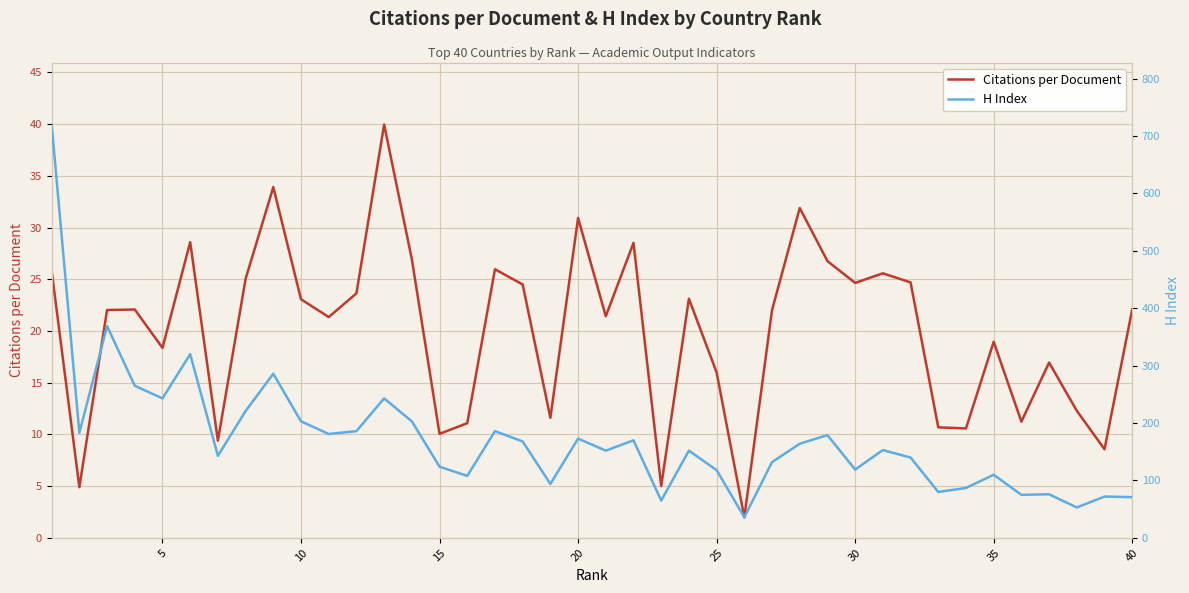

What is the difference between the maximum and minimum values in the H Index series?

684.0